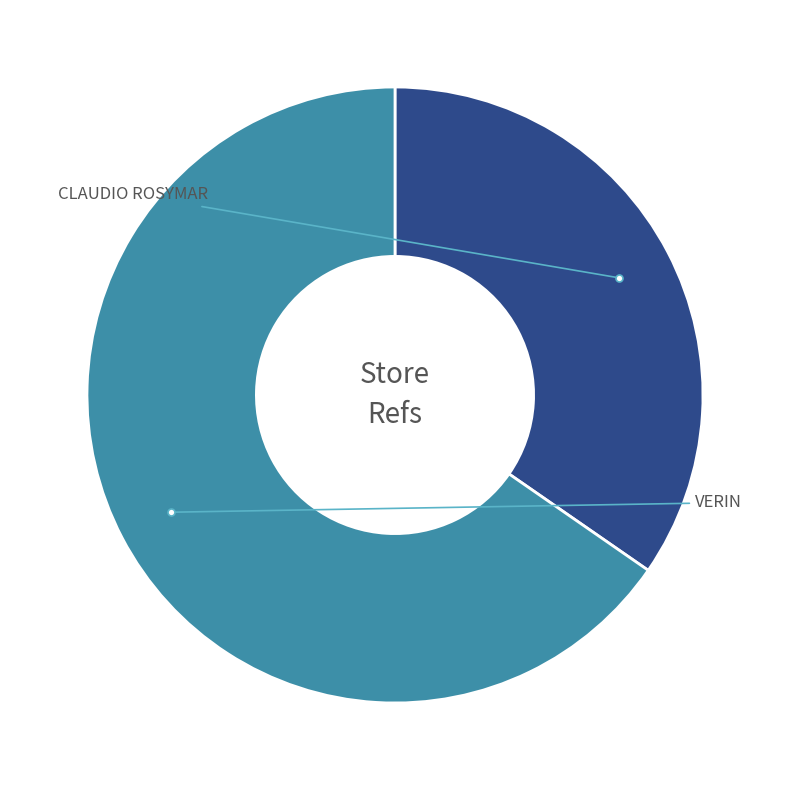

Does any single category account for the majority?

Yes